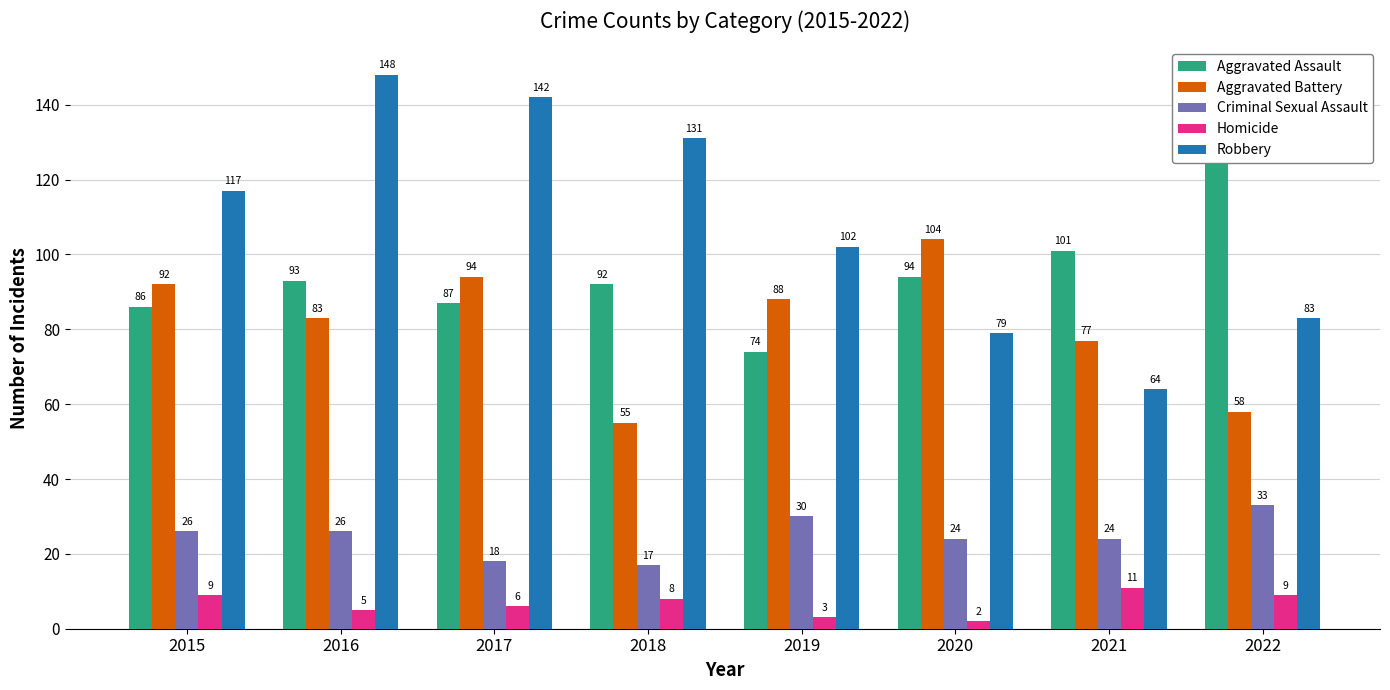

Reading right to left, transcribe all the data shown in this chart.

Aggravated Assault: 131	101	94	74	92	87	93	86
Aggravated Battery: 58	77	104	88	55	94	83	92
Criminal Sexual Assault: 33	24	24	30	17	18	26	26
Homicide: 9	11	2	3	8	6	5	9
Robbery: 83	64	79	102	131	142	148	117